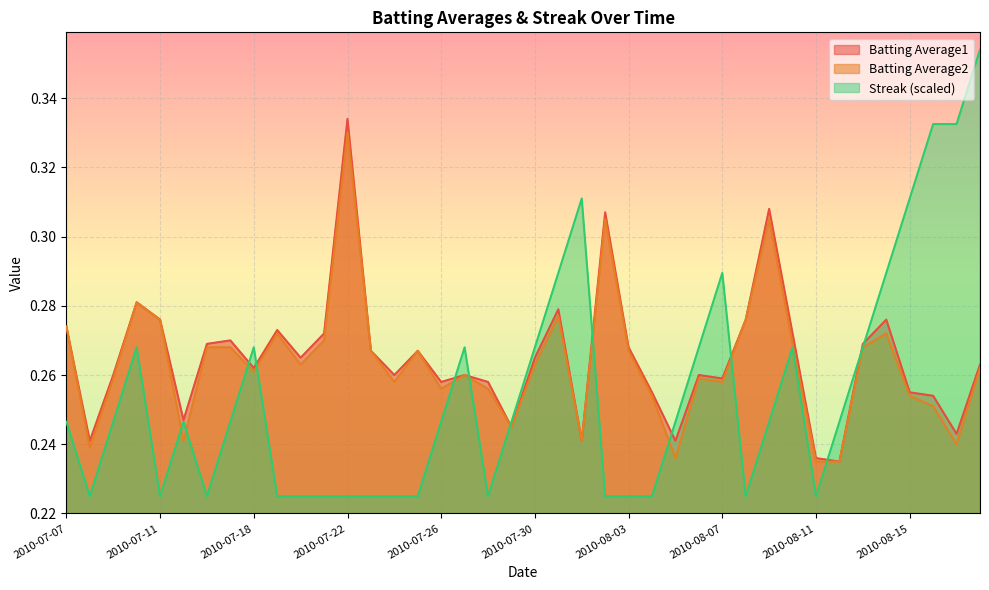

Count the number of data series in this chart.

3